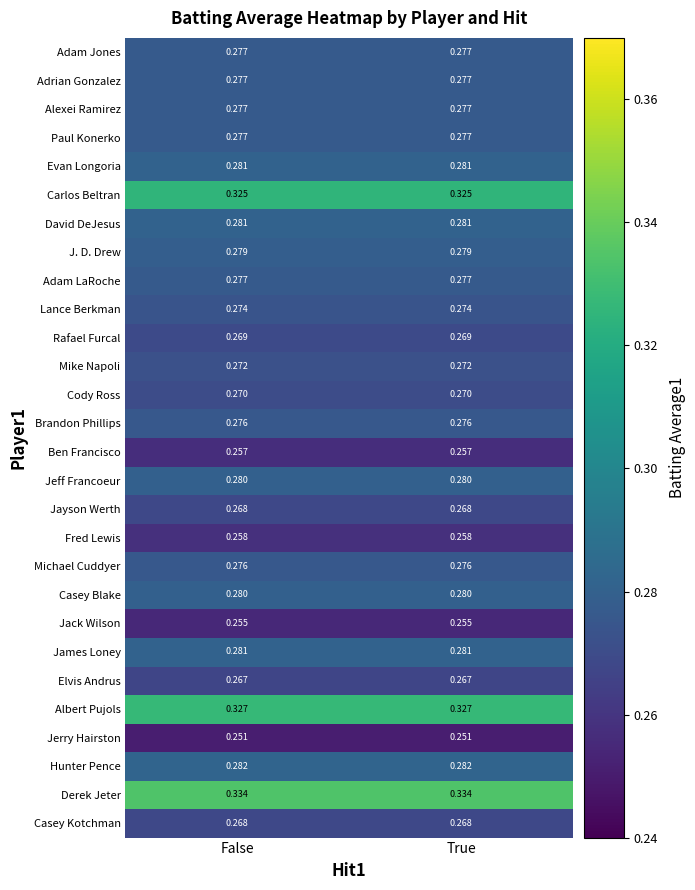

Is the value of Adam LaRoche at True greater than the value of Hunter Pence at False?

No